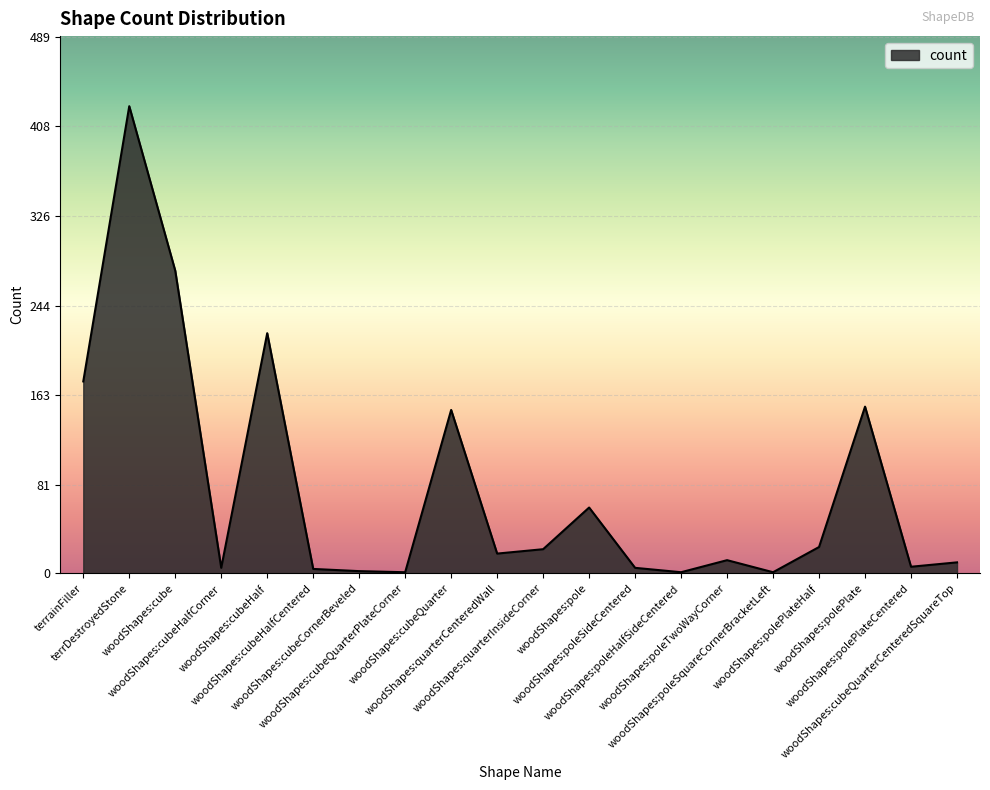

What is the maximum value shown in the chart?

426